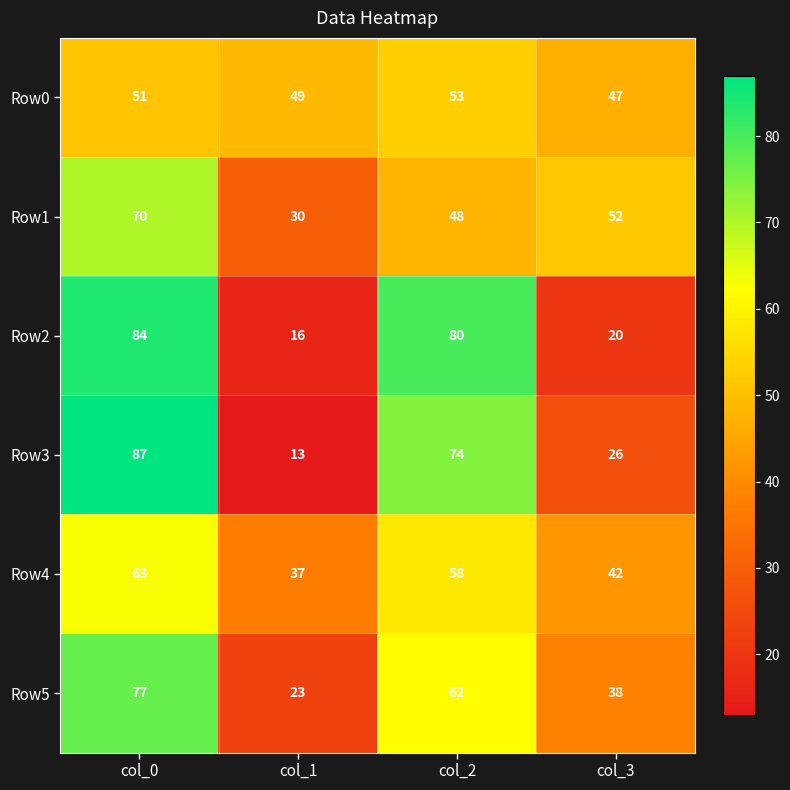

Is it true that Row4 equals 58 at col_3?

False